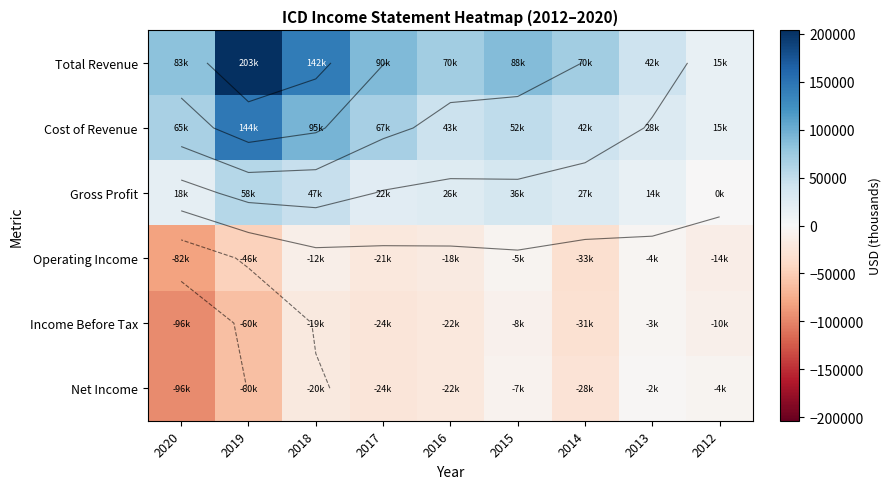

Between 2012 and 2018, which is larger?

2018